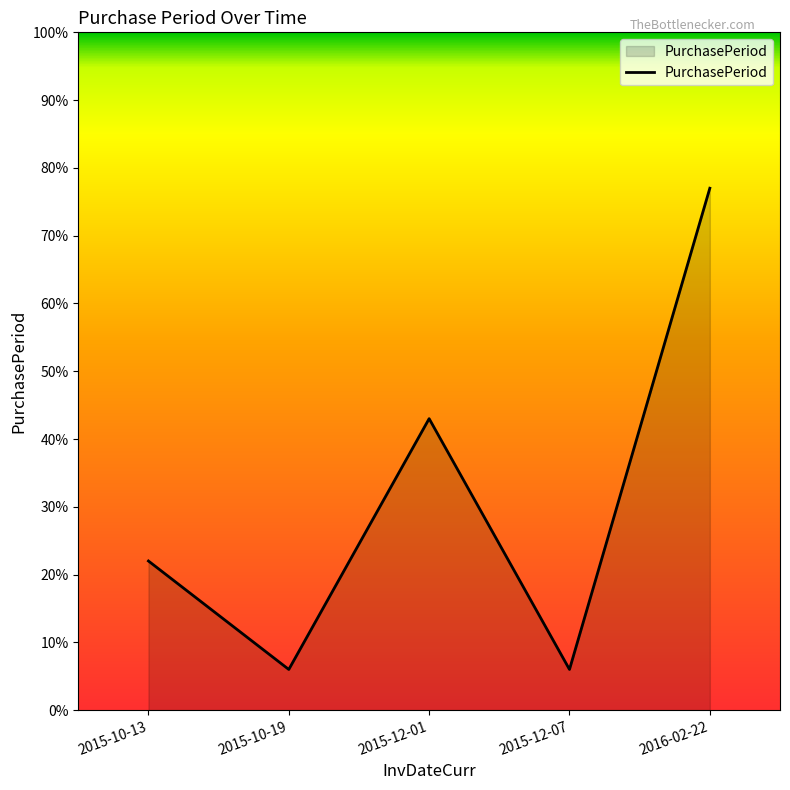

Where is the first local maximum?

2015-12-01